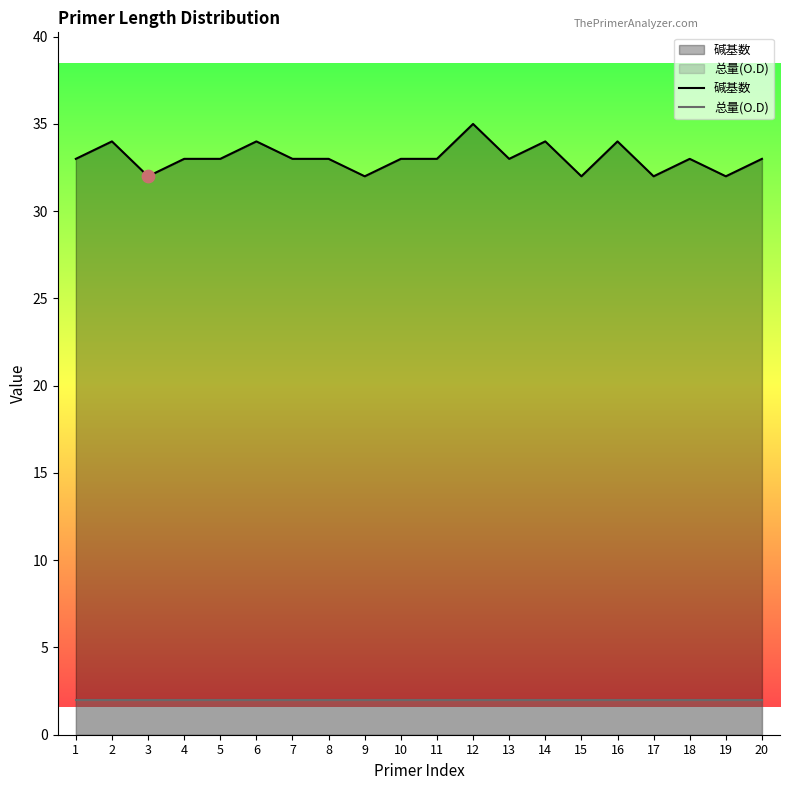

What is the total value across all series at 5?

35